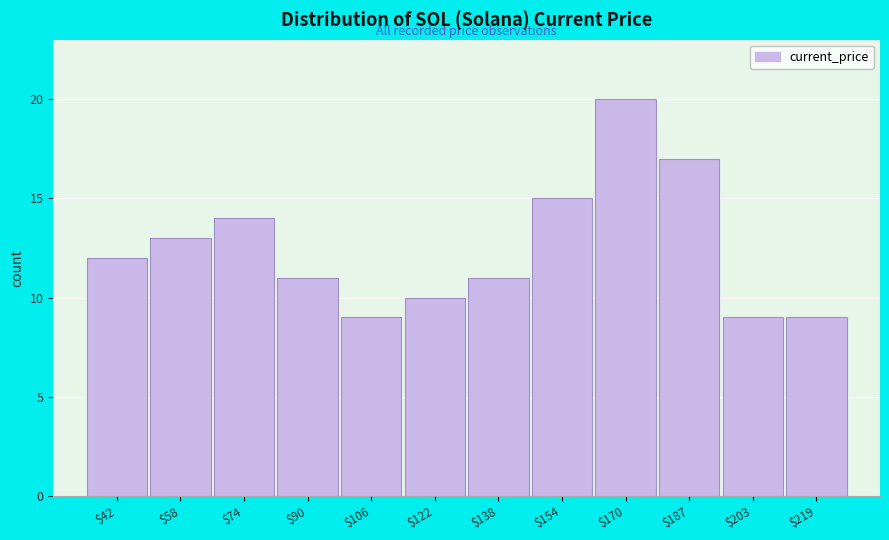

Reading left to right, transcribe all the data shown in this chart.

12	13	14	11	9	10	11	15	20	17	9	9